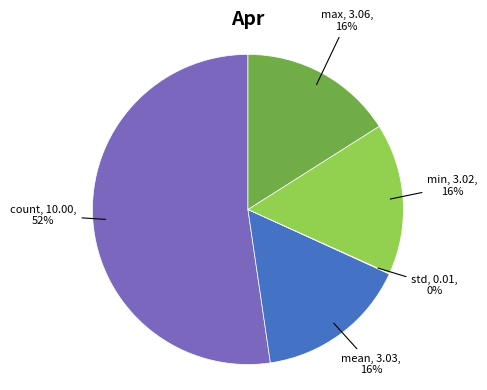

Is there a majority slice in this chart?

Yes